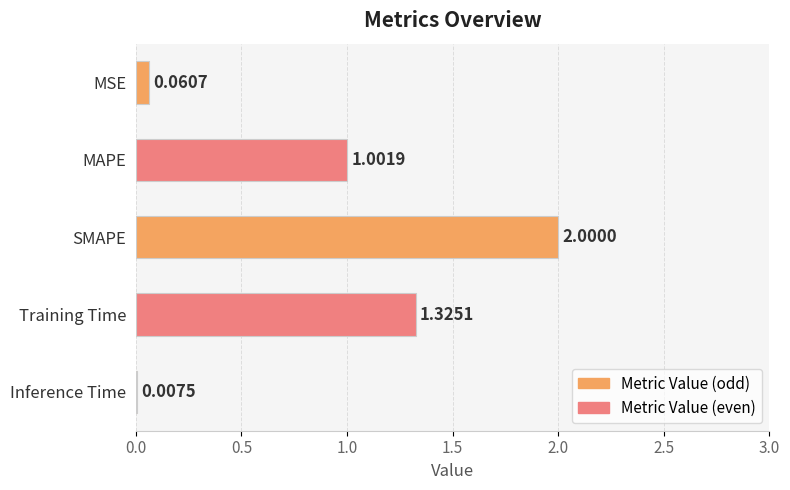

Where is the data nearest to the value 1?

MAPE